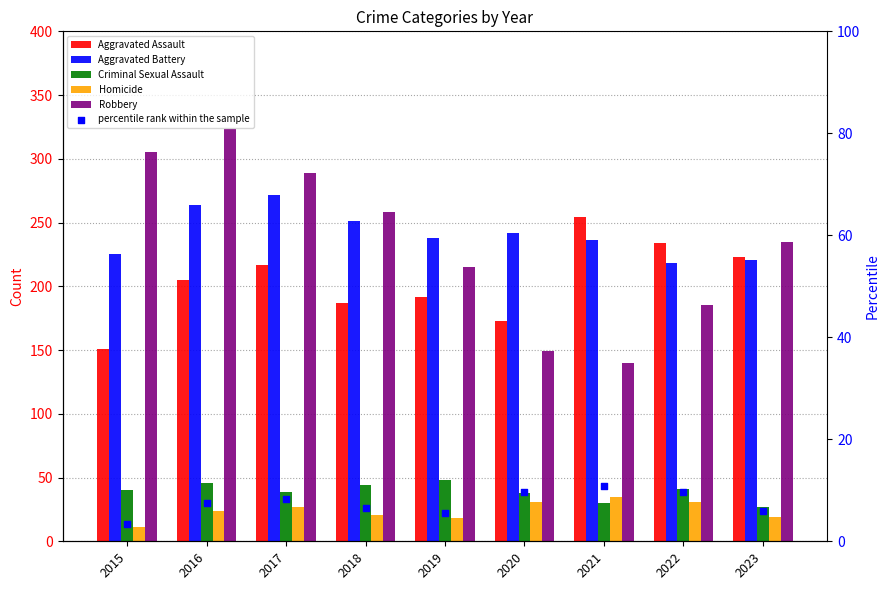

At which category is the sum across all series the highest?

2016